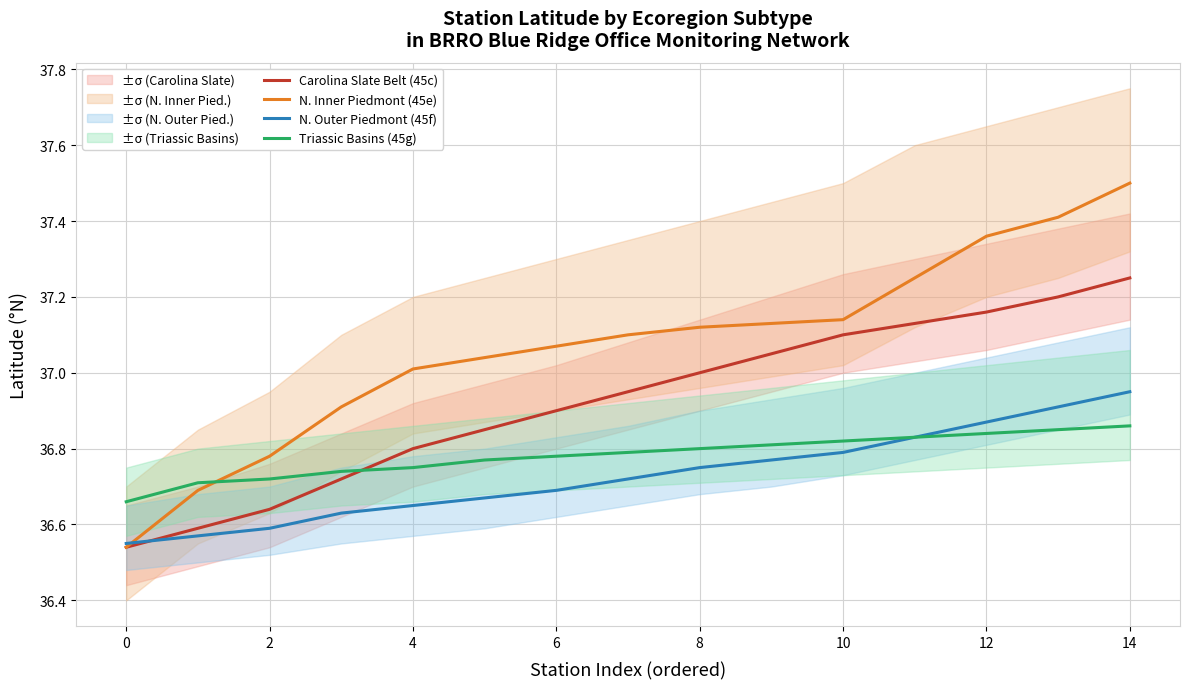

What is the smallest value displayed?

36.5